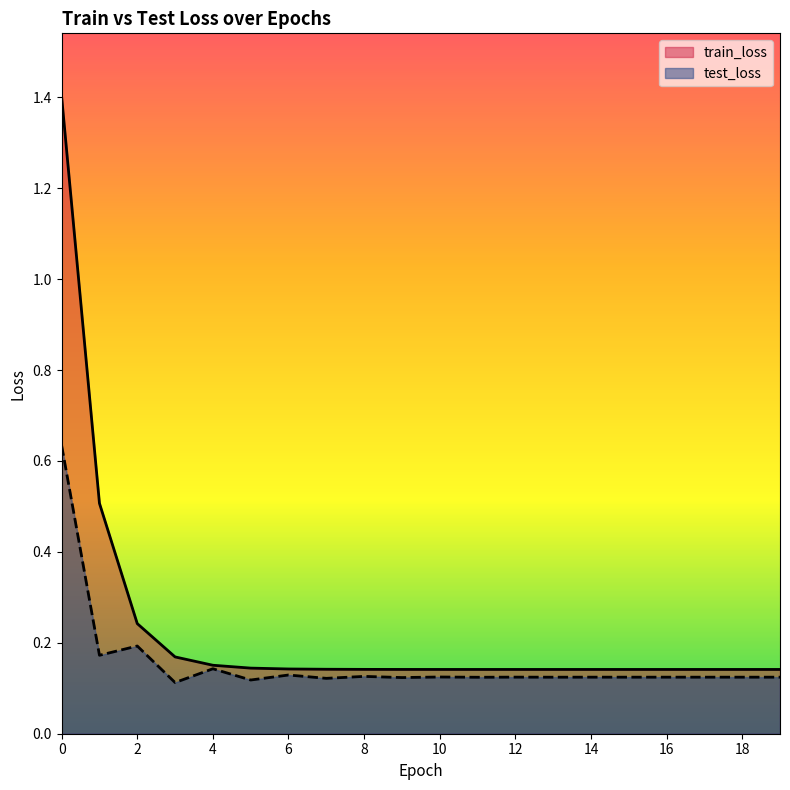

Reading left to right, list all the values displayed in this chart.

train_loss: 1.4	0.5	0.2	0.2	0.2	0.1	0.1	0.1	0.1	0.1	0.1	0.1	0.1	0.1	0.1	0.1	0.1	0.1	0.1	0.1
test_loss: 0.6	0.2	0.2	0.1	0.1	0.1	0.1	0.1	0.1	0.1	0.1	0.1	0.1	0.1	0.1	0.1	0.1	0.1	0.1	0.1